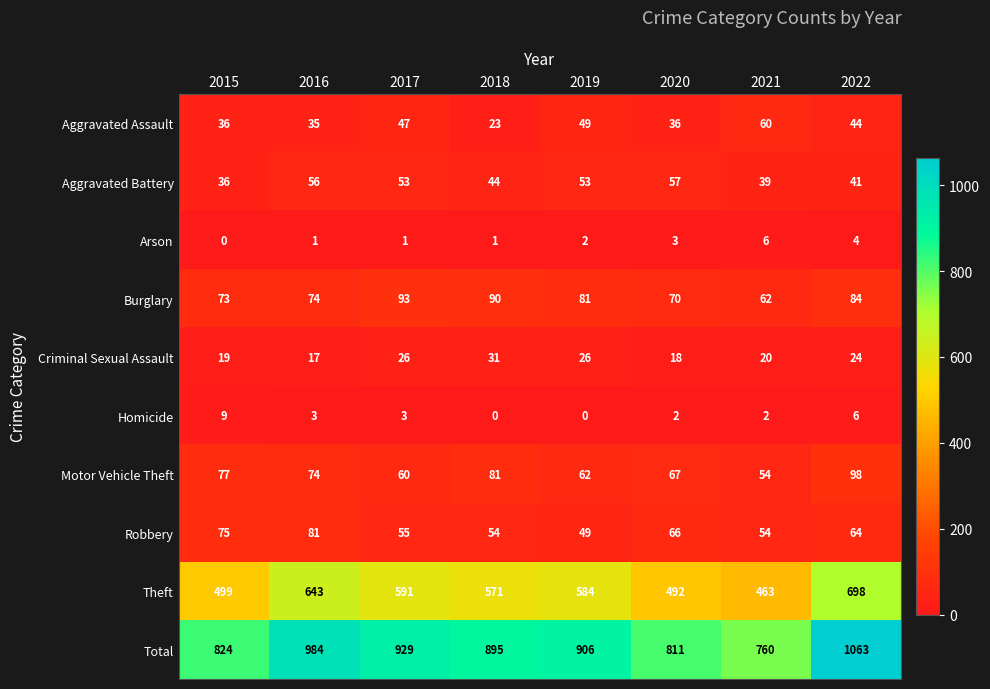

How many series are shown in this chart?

10